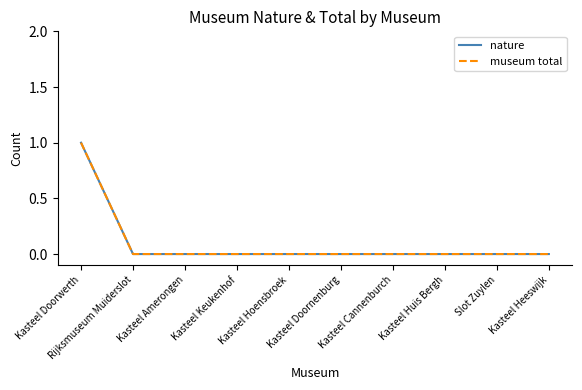

Is this an area chart (filled region under the line)?

No